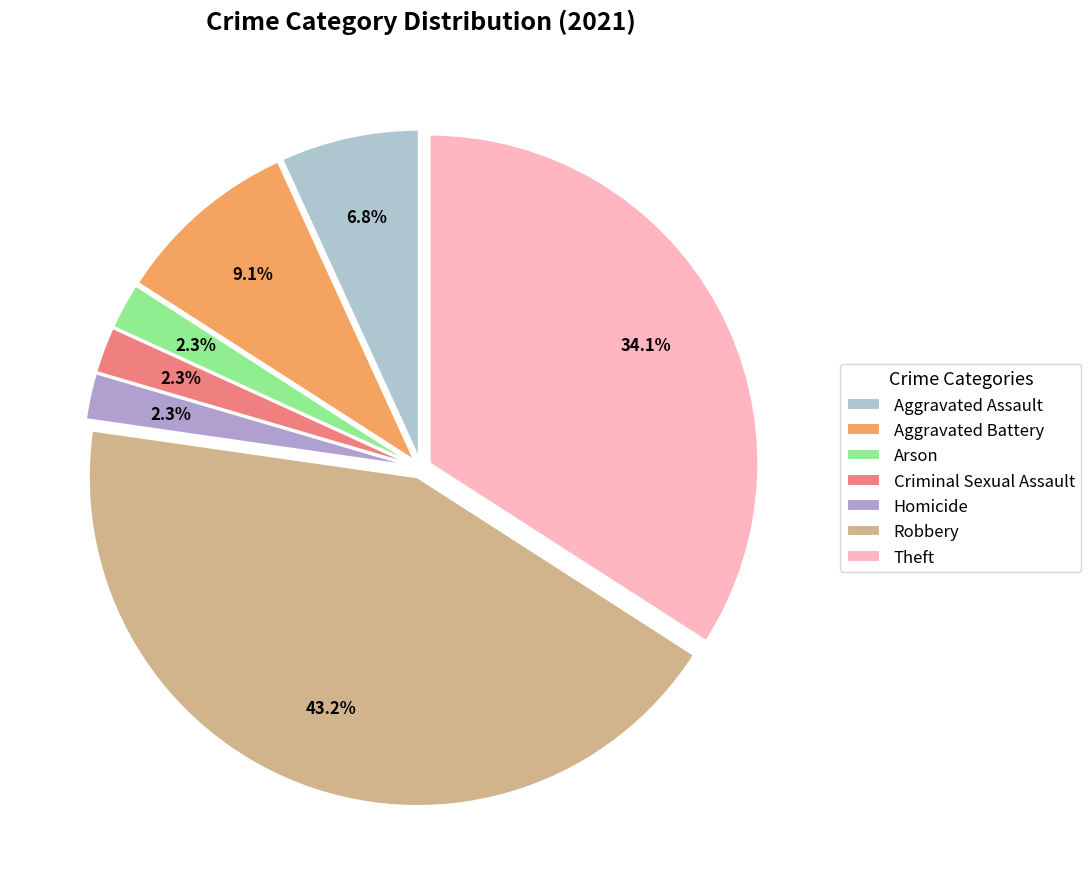

To the nearest percent, what percentage of the pie is Criminal Sexual Assault?

2%